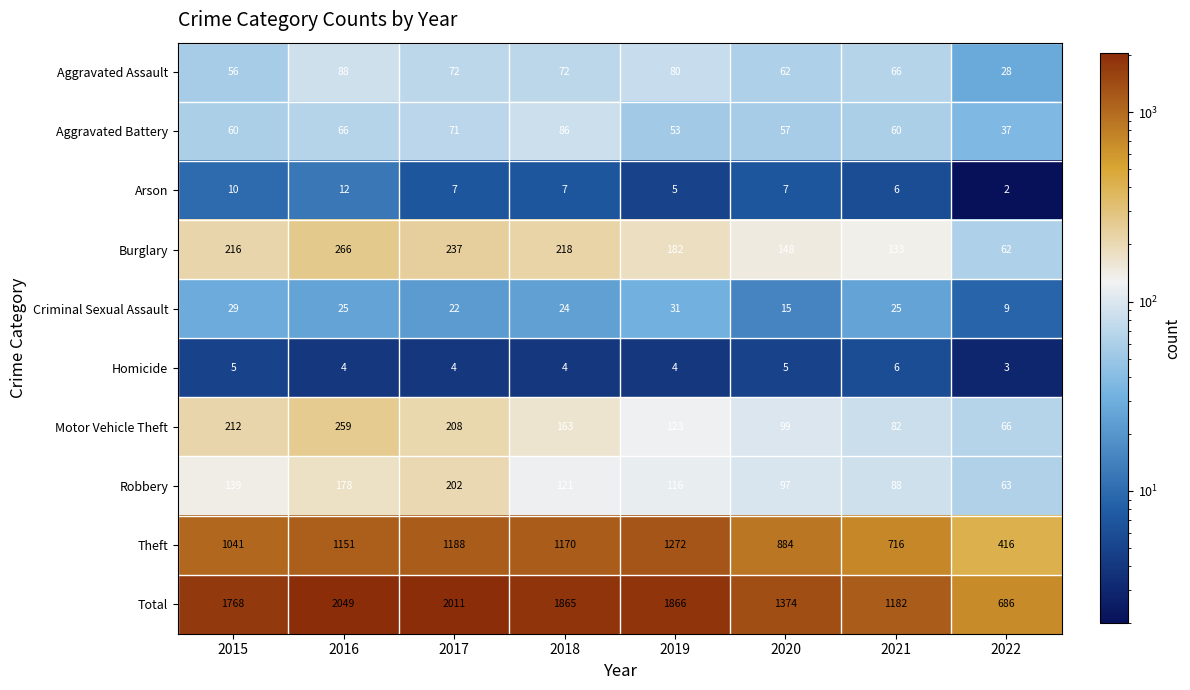

What is the sum of all Homicide values?

35